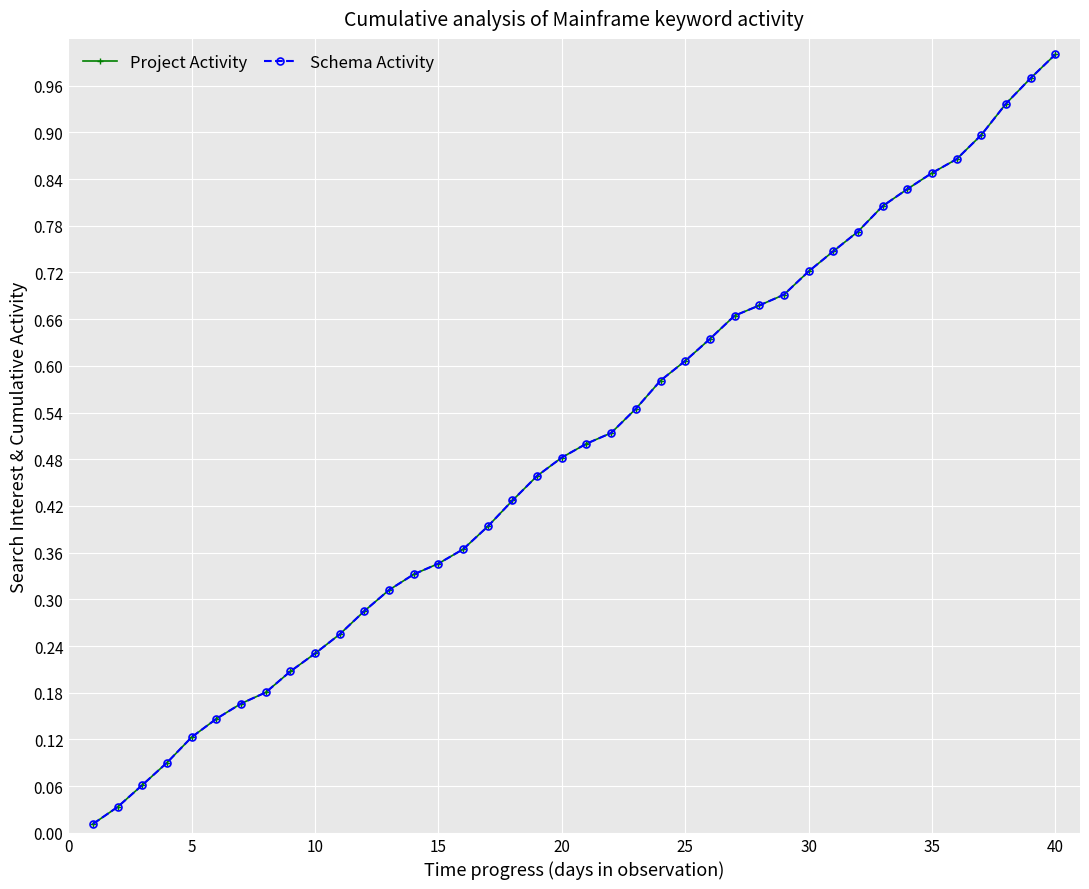

Is this an area chart (filled region under the line)?

No